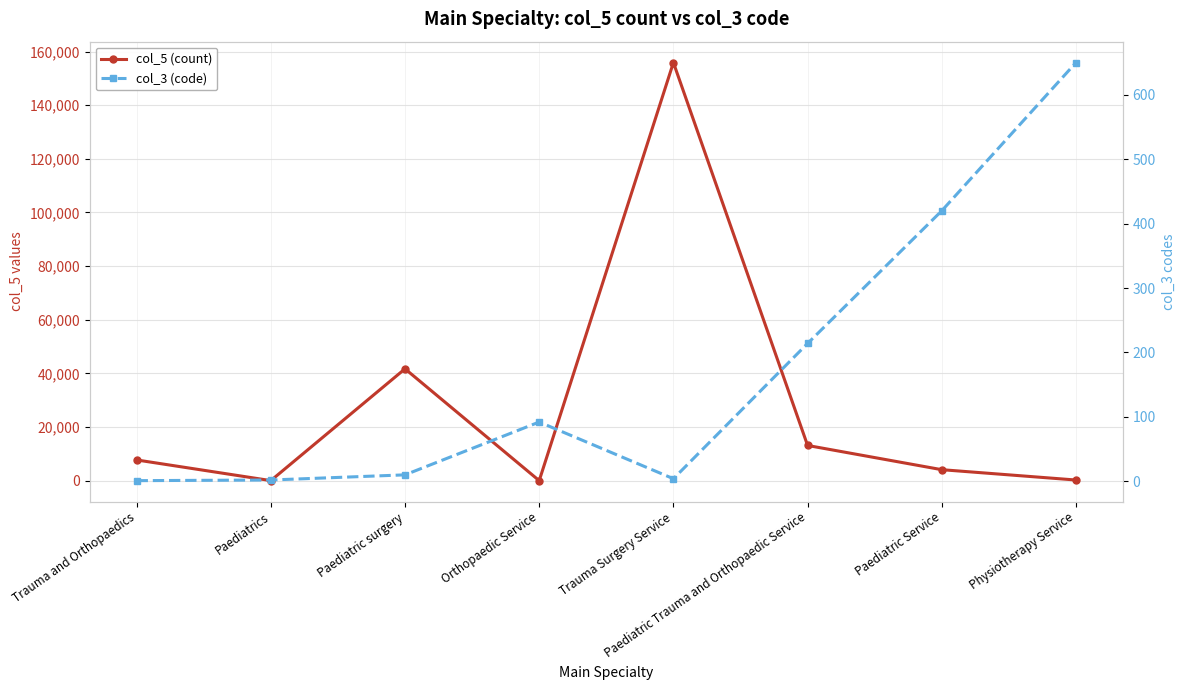

What is the sum of all col_5 (count) values?

222889